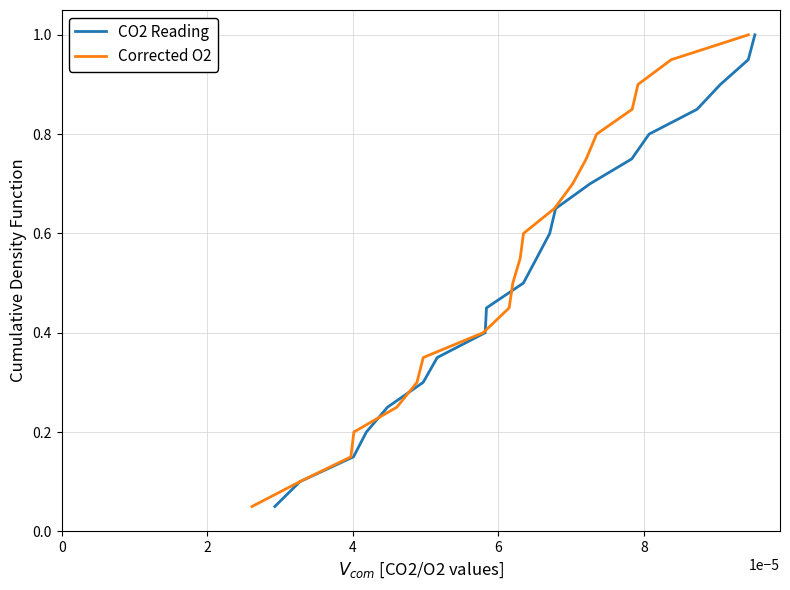

Is the value of Corrected O2 at 9 greater than the value of CO2 Reading at 0?

Yes